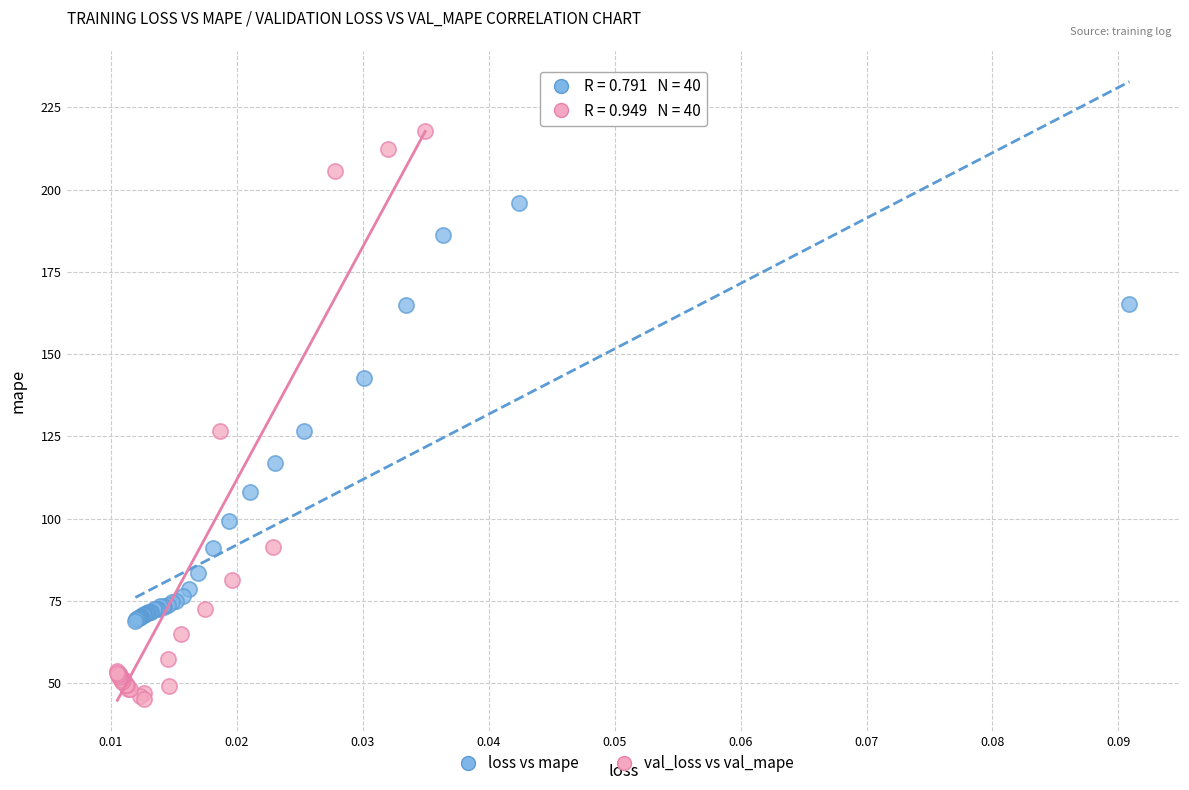

Which series reaches the minimum Y coordinate?

val_loss vs val_mape